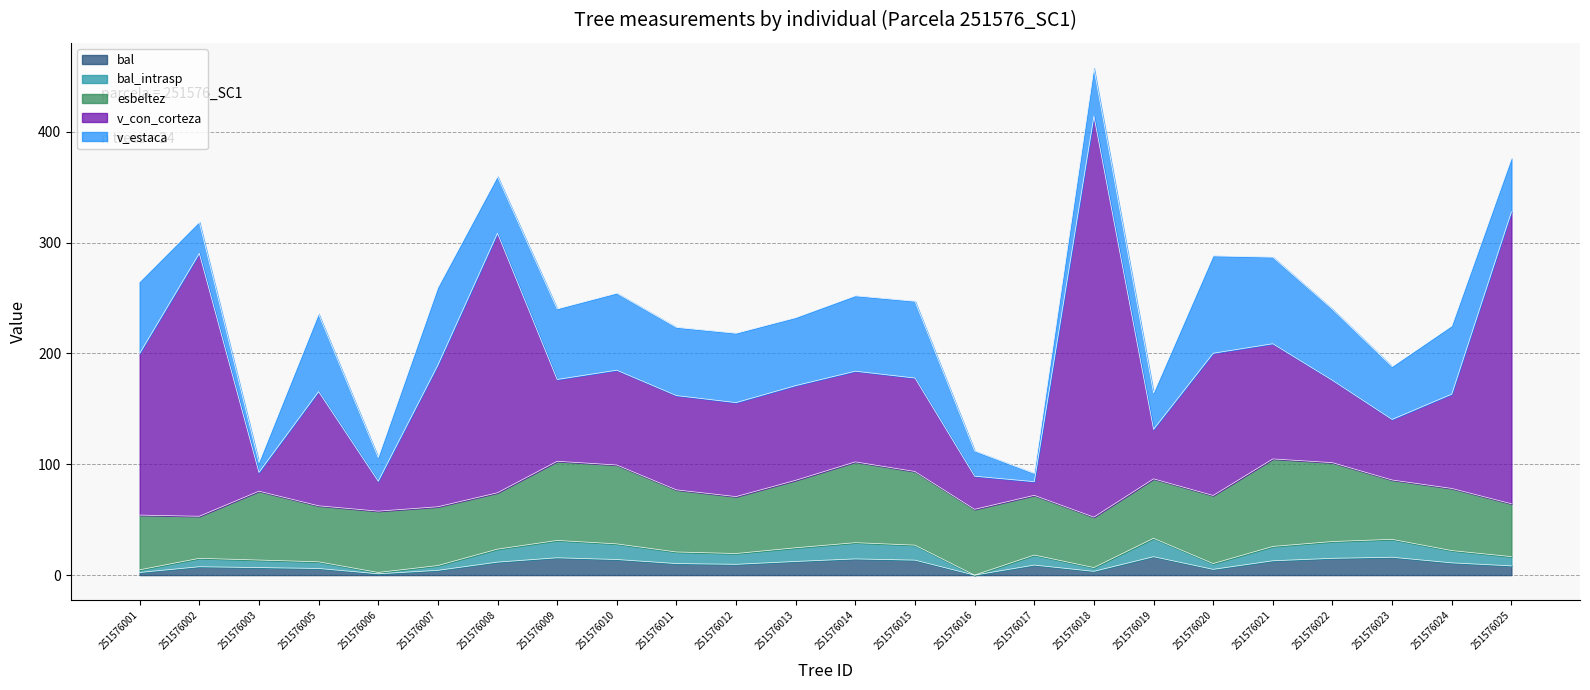

Does the chart have visible grid lines?

Yes